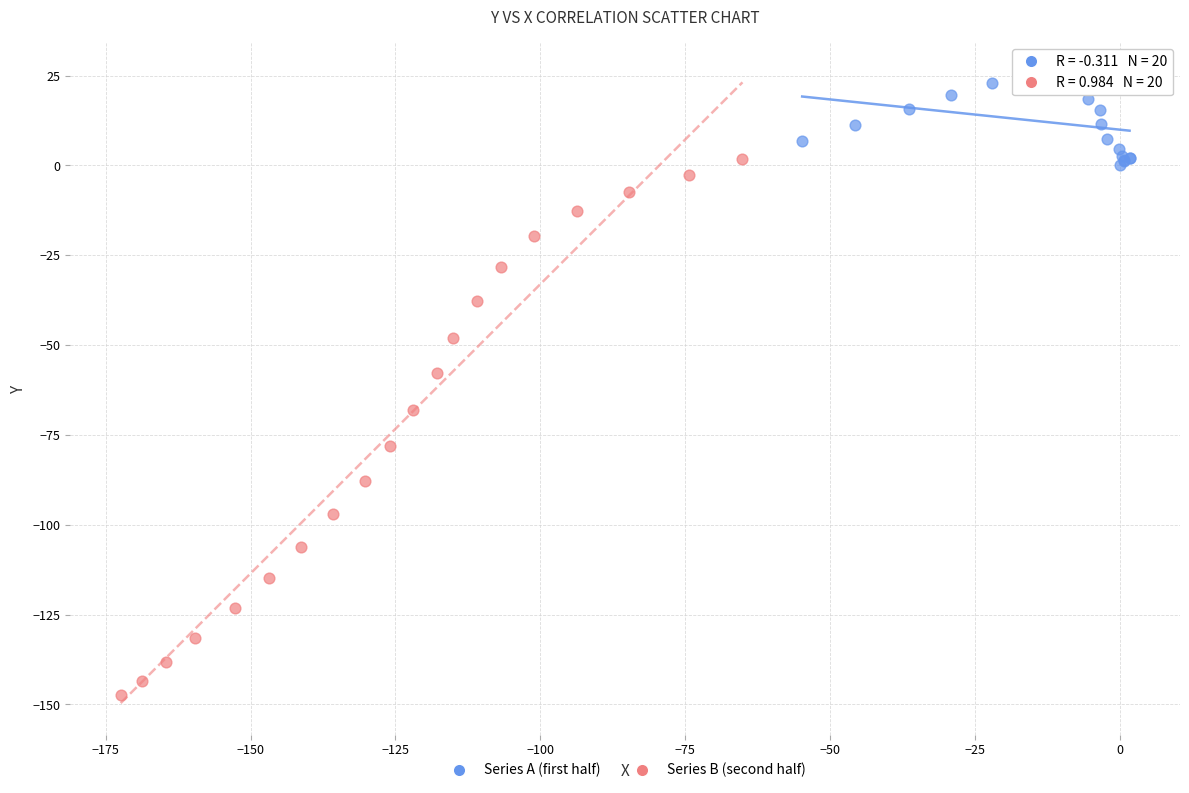

Which series has the widest spread of Y values?

Series B (second half)